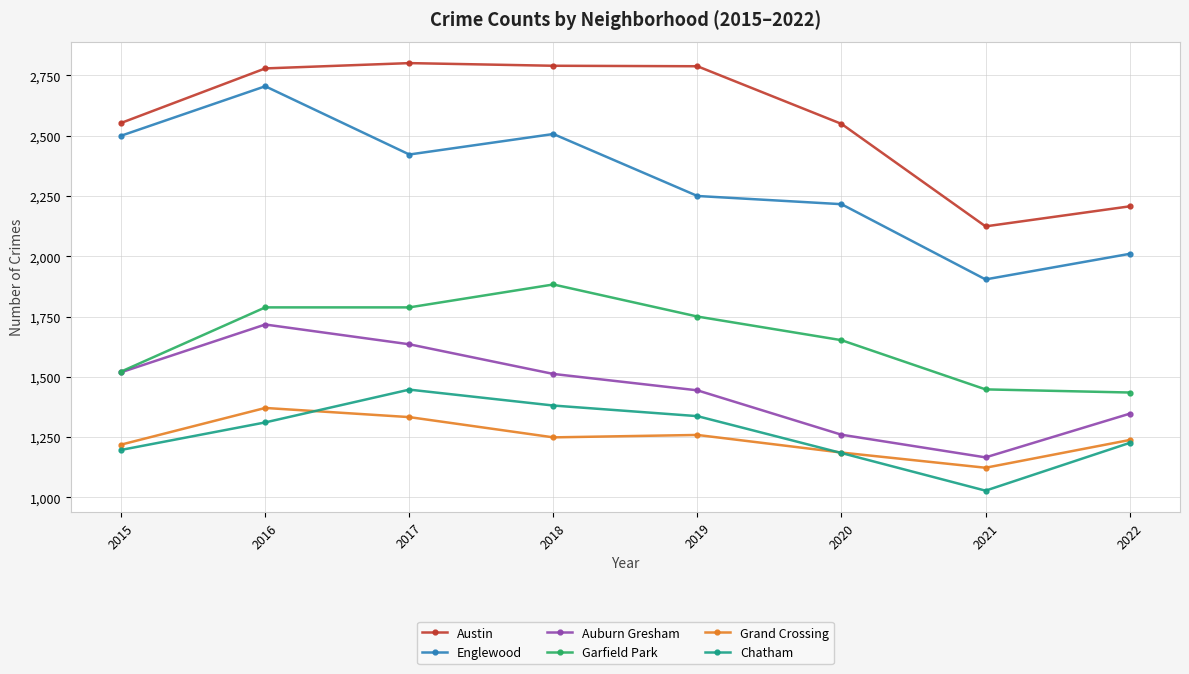

At which category is the sum across all series the highest?

2016